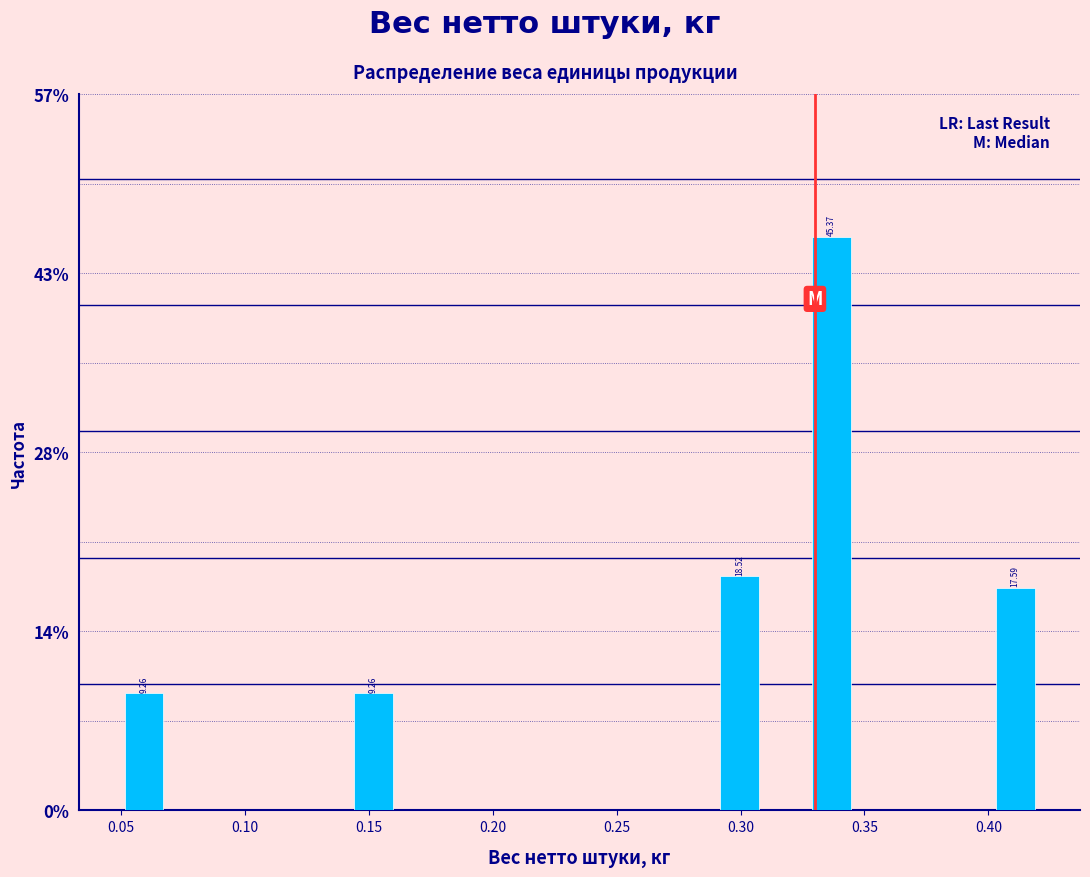

Around what value on the x-axis is the tallest bar? Give the approximate position of its centre, as read against the axis.

0.335